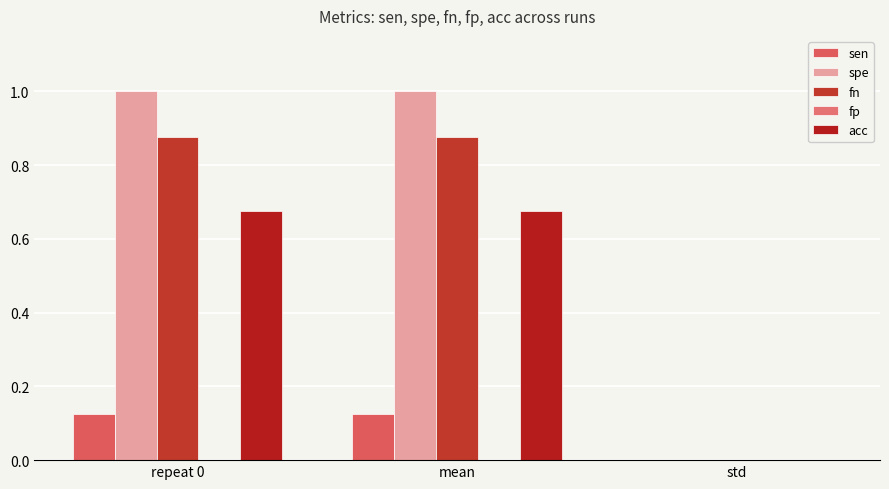

What is the average value of the fn series?

0.6